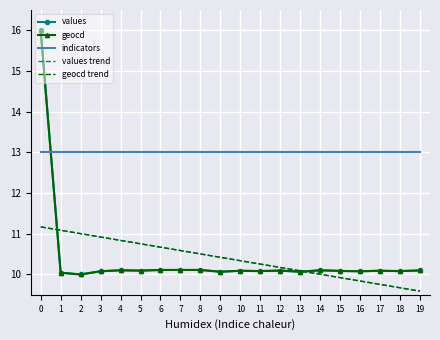

What is the difference between the highest and lowest values at 5?

2.9